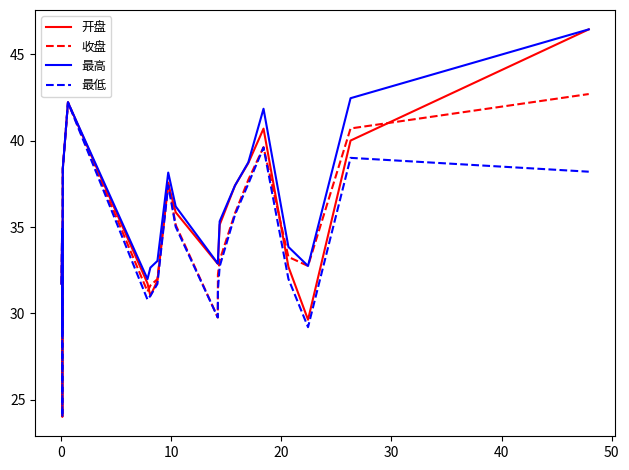

In 最低, how many points are higher than both neighbors (excluding endpoints)?

5